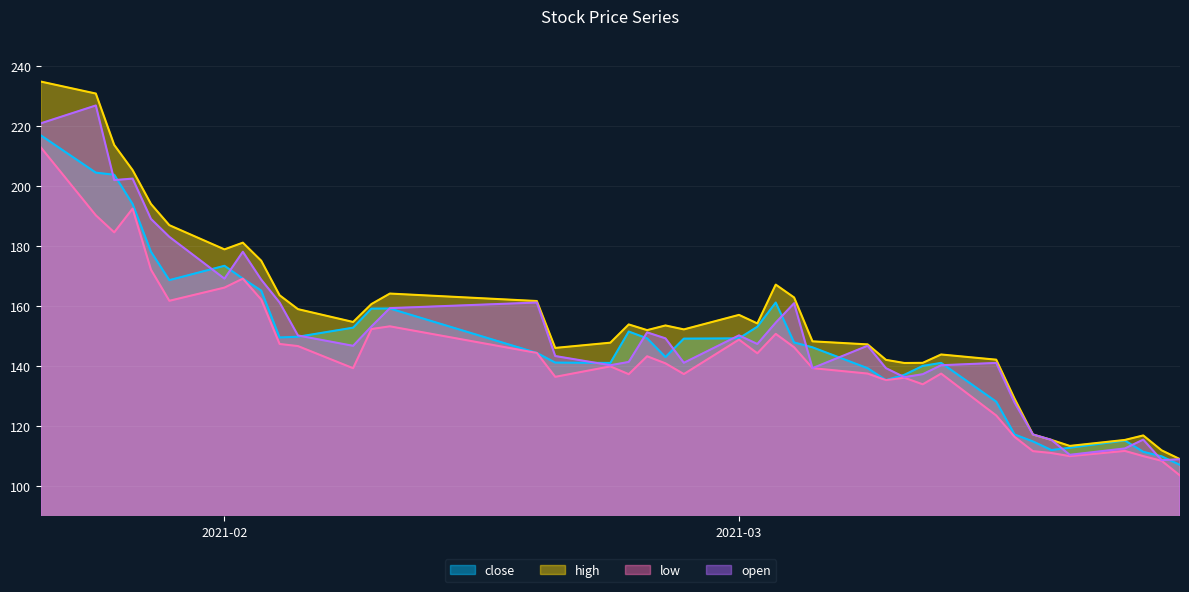

At how many categories does at least one series exceed 149?

23